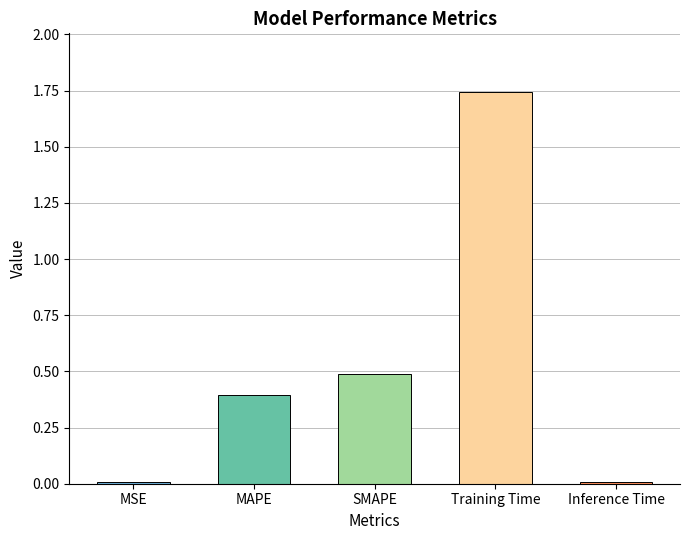

Does the chart contain any negative values?

No